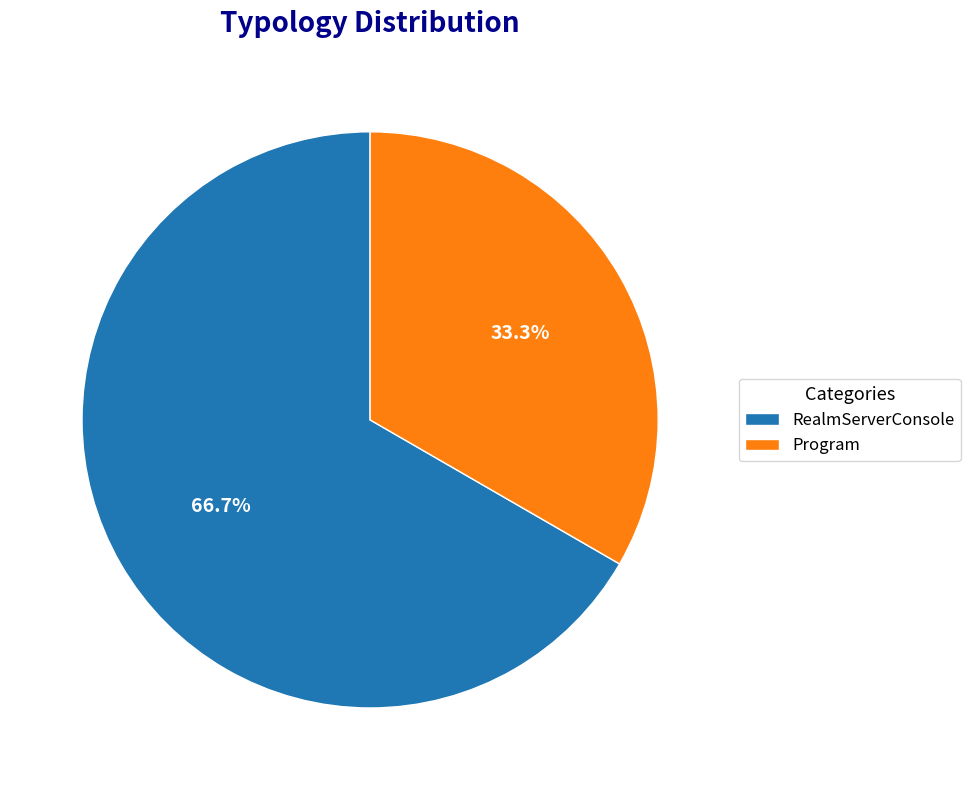

To the nearest percent, what is the average slice percentage?

50%